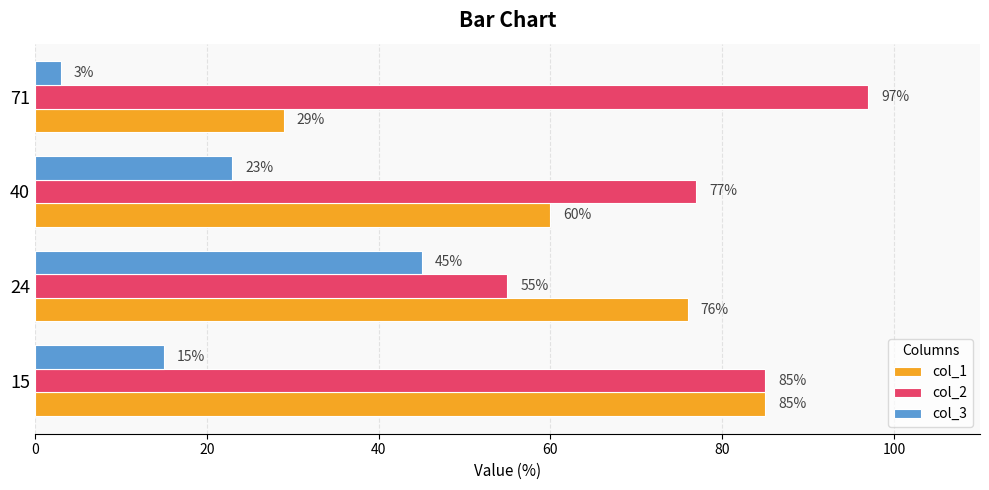

Rank the categories by col_1 value from highest to lowest.

15, 24, 40, 71